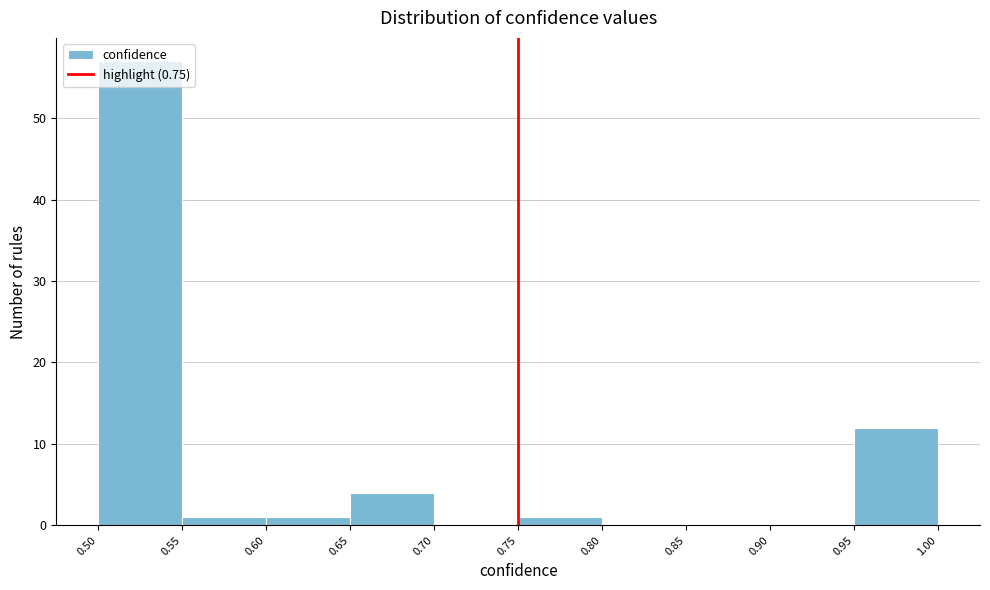

Which range on the x-axis has the tallest bar?

0.50 to 0.55